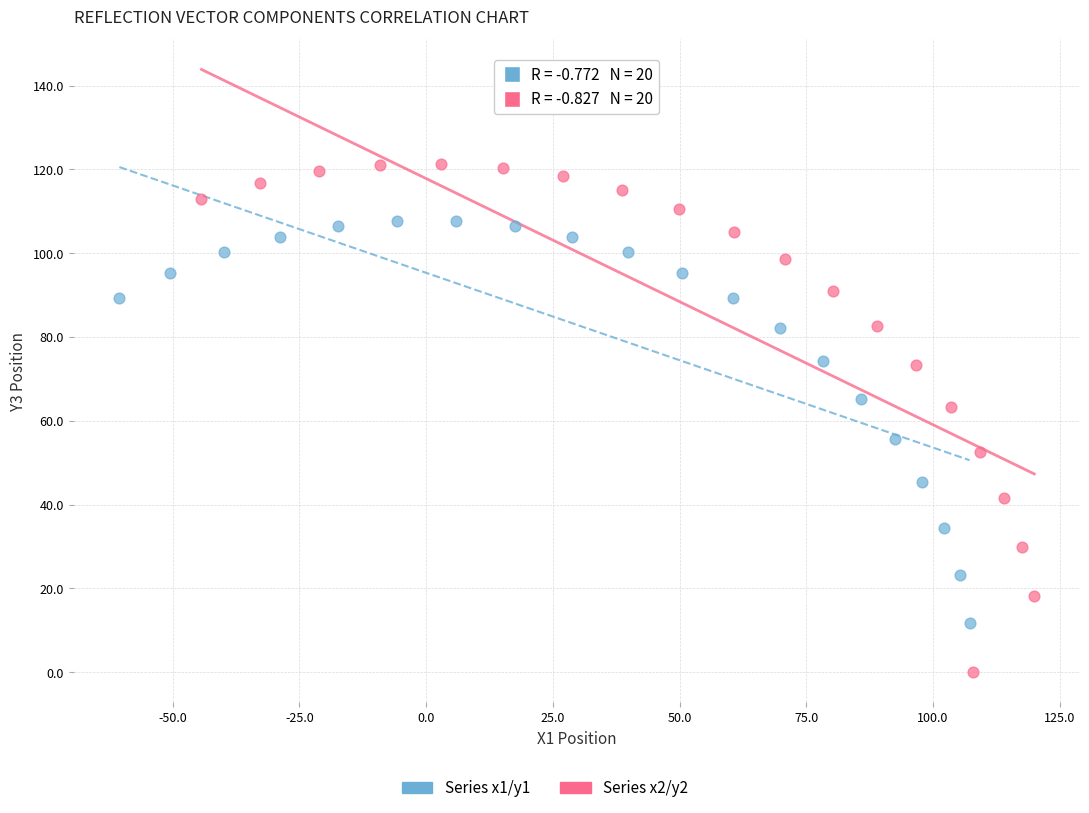

Which series reaches the maximum Y coordinate?

Series x2/y2